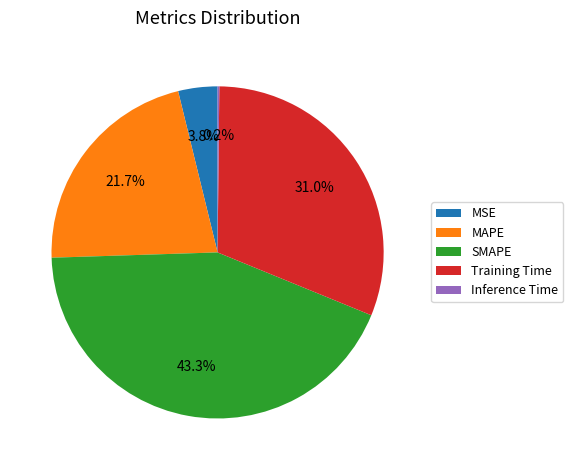

Is there any slice that represents more than half of the pie?

No